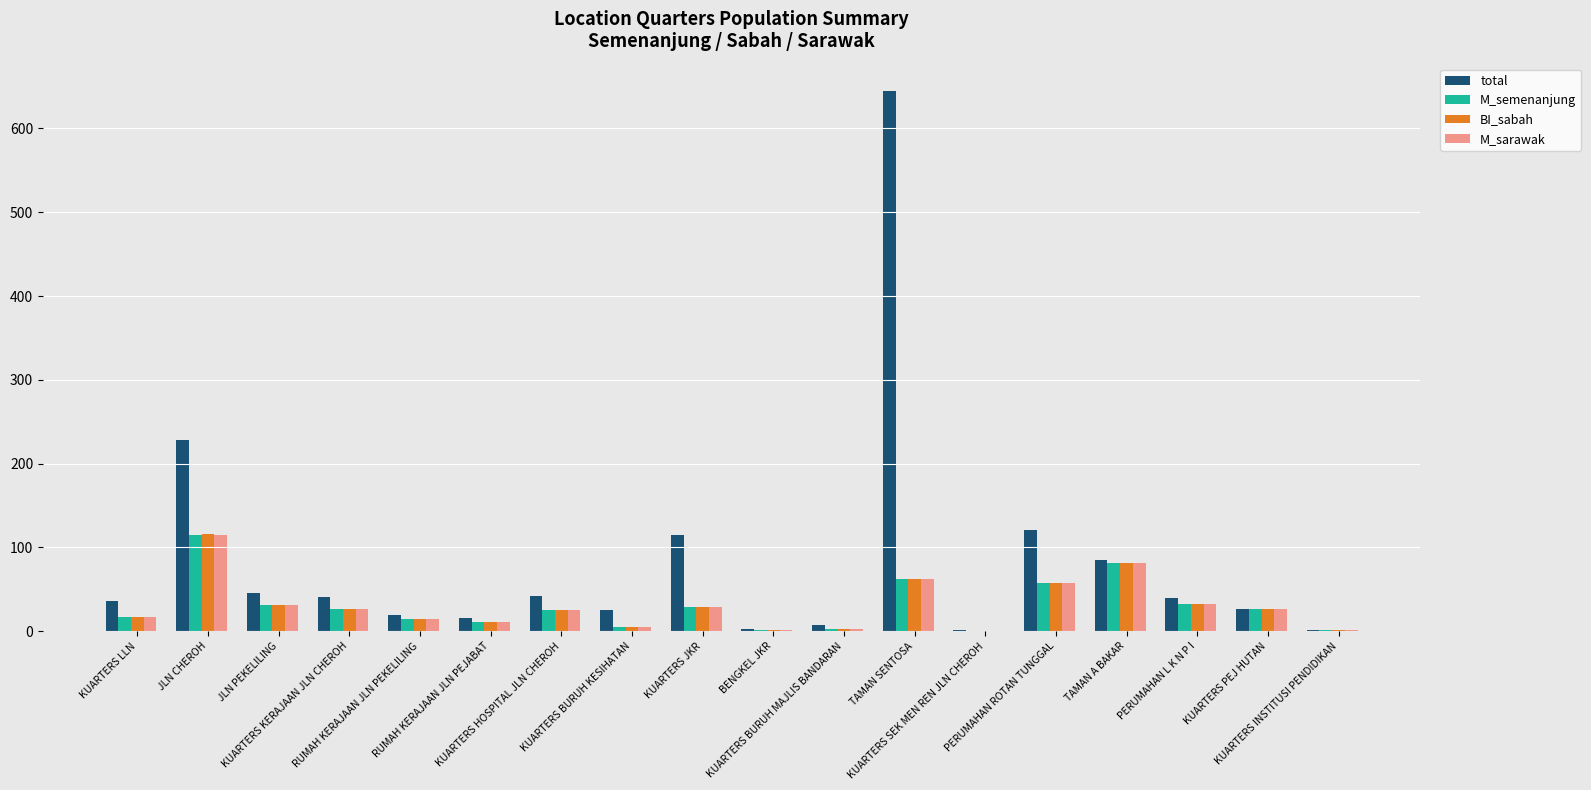

What is the highest value of the M_semenanjung series?

115